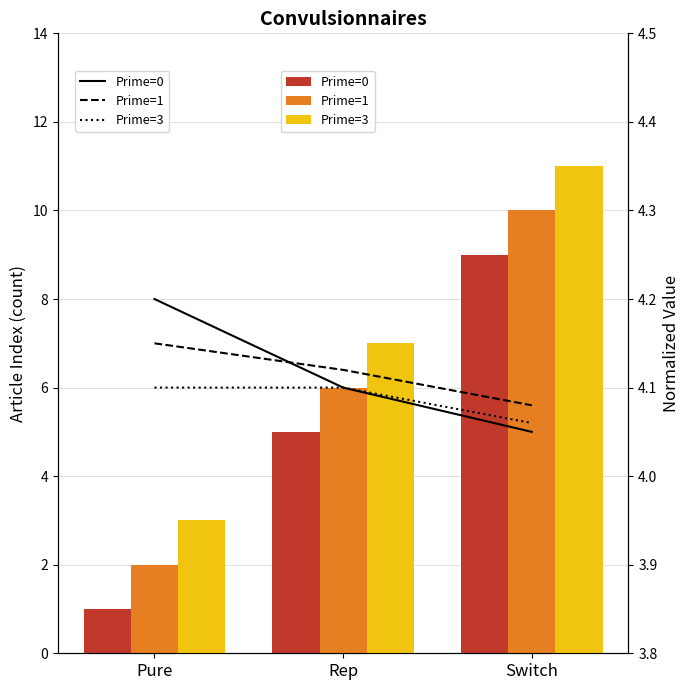

What is the label of the 1st bar from the right?

Switch